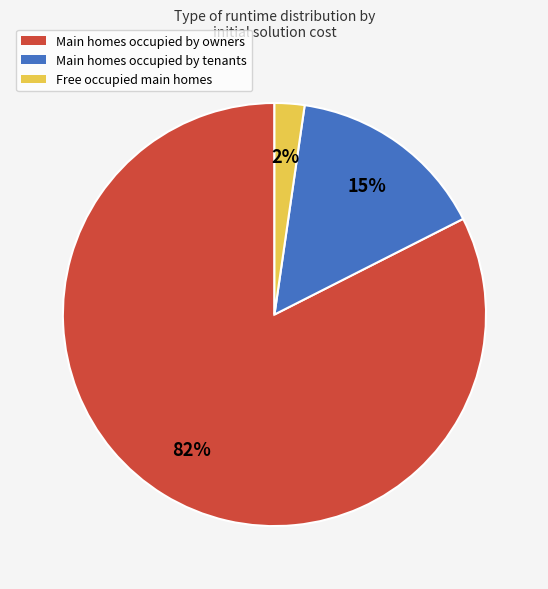

How many segments does this pie chart have?

3